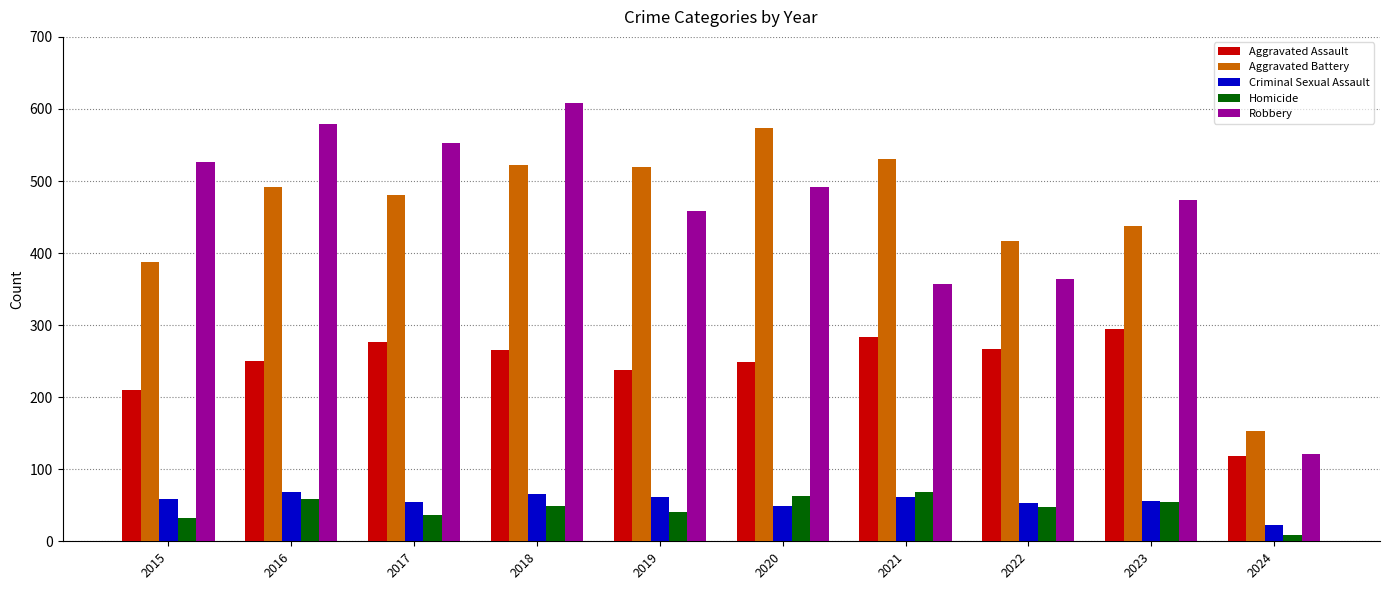

Which series changed the most between 2019 and 2022?

Aggravated Battery